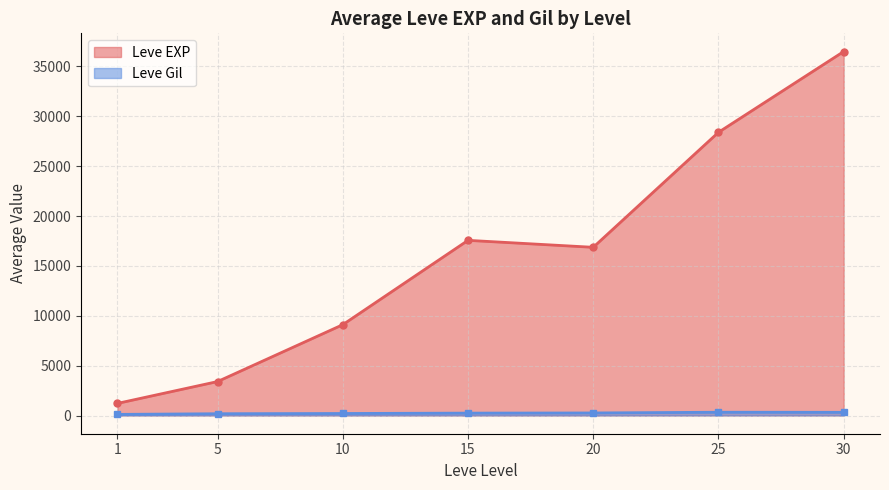

What is the difference between the Leve EXP values at 1 and 5?

2191.7